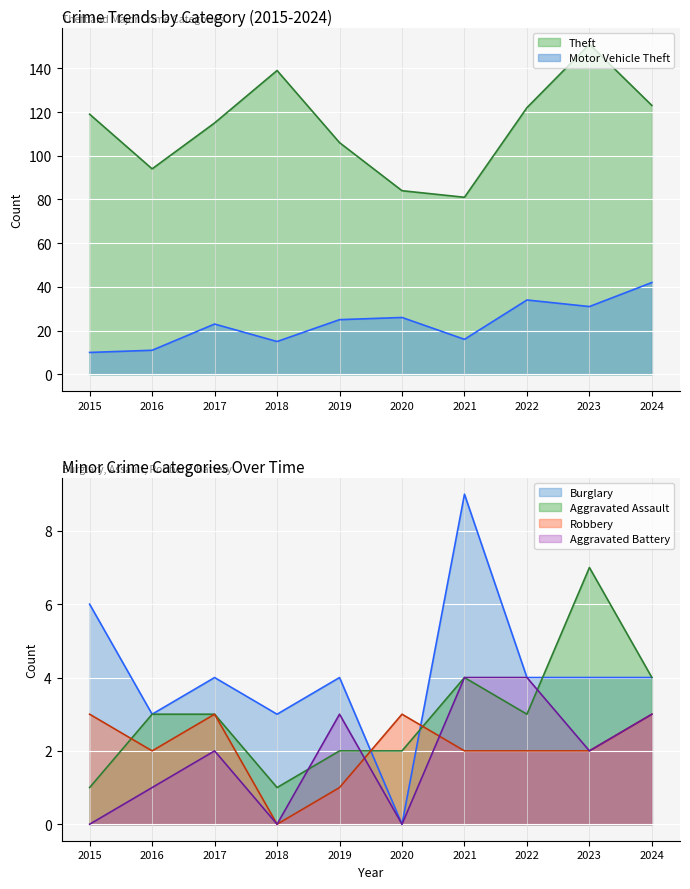

At how many categories does at least one series exceed 104?

7